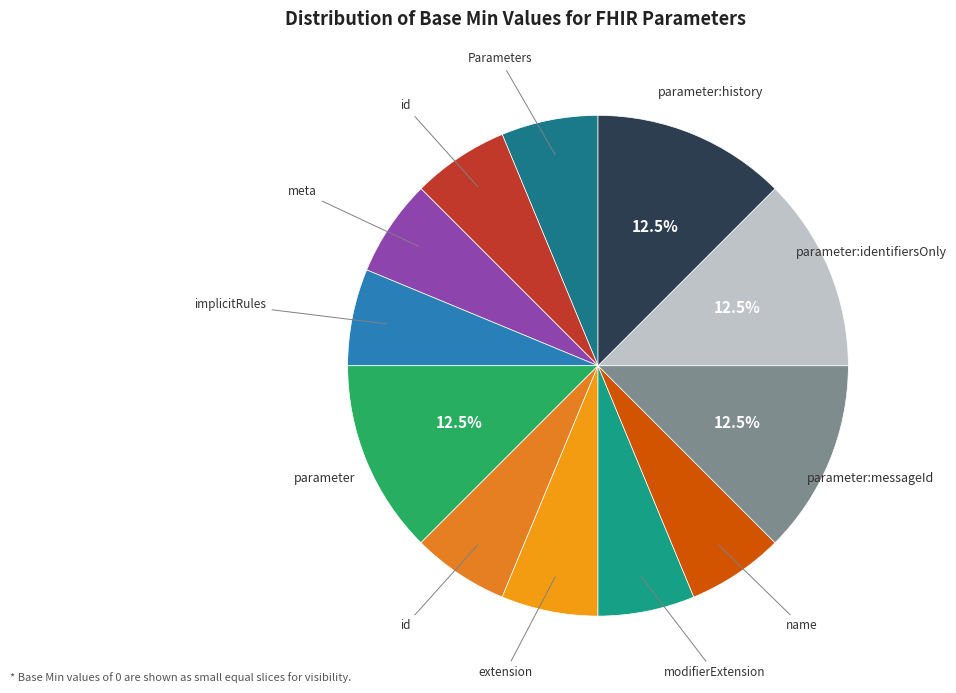

To the nearest percent, what is the difference between the largest and smallest slice percentages?

6%